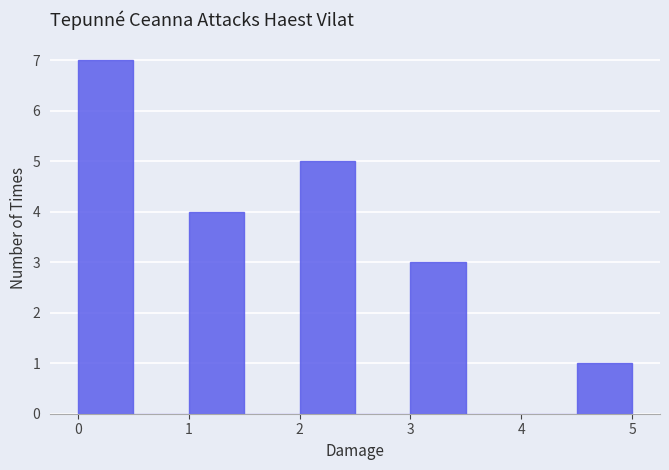

Which range on the x-axis has the tallest bar?

0.0 to 0.5